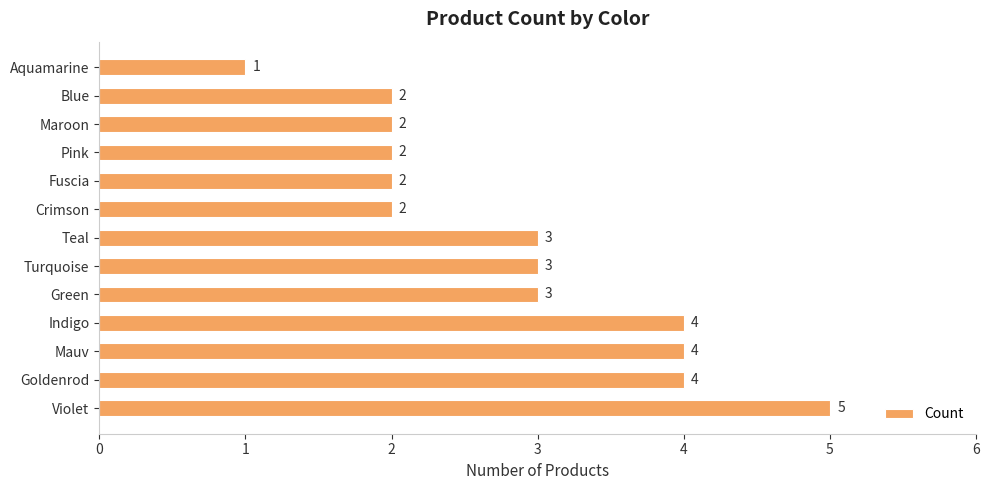

Between Indigo and Blue, which is larger?

Indigo